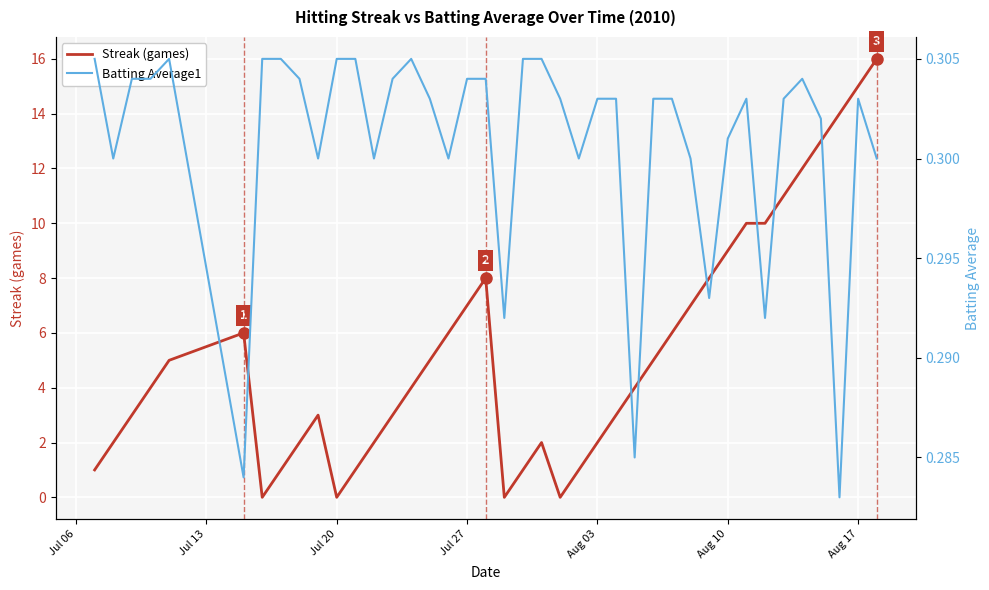

What is the maximum value for Streak (games)?

16